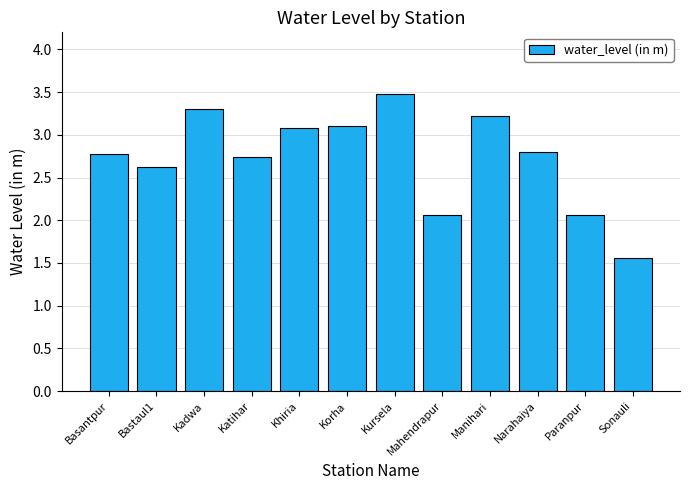

What is the average value?

2.7